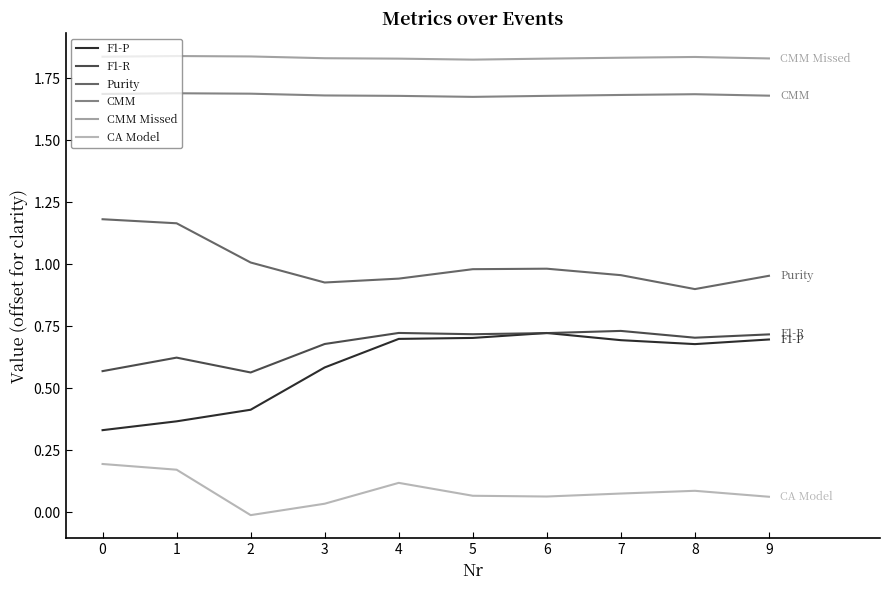

Does the chart have visible grid lines?

No